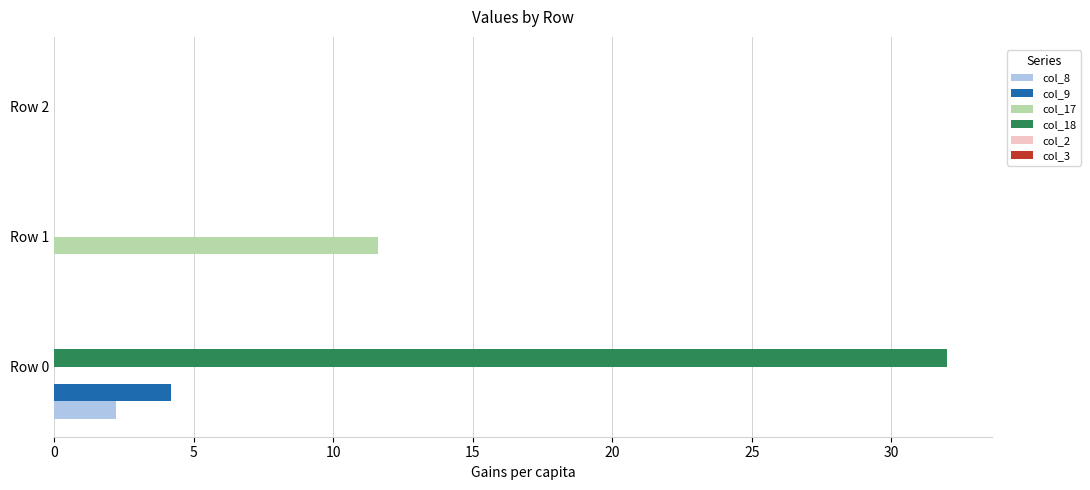

What is the maximum value shown in the chart?

32.0